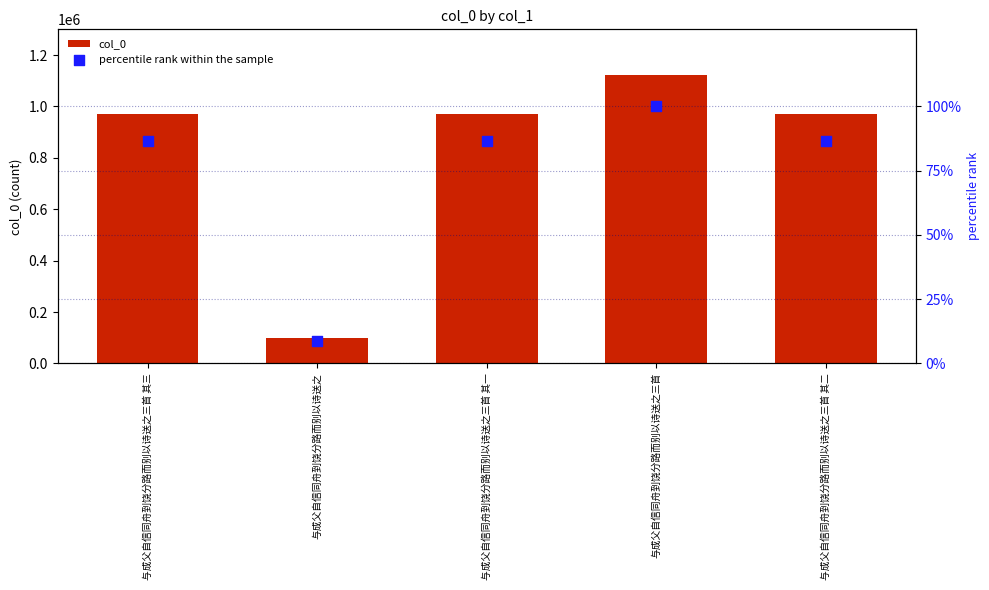

At how many categories does at least one series exceed 294951?

4